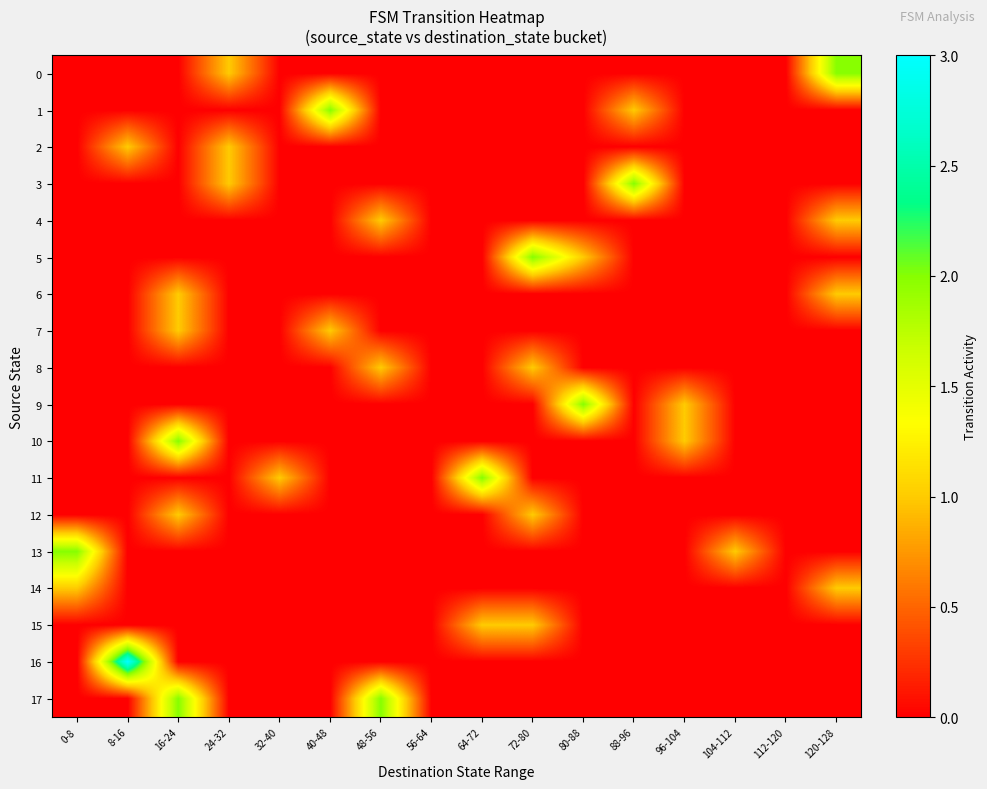

Reading right to left, transcribe all the data shown in this chart.

0: 120-128=2	112-120=0	104-112=0	96-104=0	88-96=0	80-88=0	72-80=0	64-72=0	56-64=0	48-56=0	40-48=0	32-40=0	24-32=1	16-24=0	8-16=0	0-8=0
1: 120-128=0	112-120=0	104-112=0	96-104=0	88-96=1	80-88=0	72-80=0	64-72=0	56-64=0	48-56=0	40-48=2	32-40=0	24-32=0	16-24=0	8-16=0	0-8=0
2: 120-128=0	112-120=0	104-112=0	96-104=0	88-96=0	80-88=0	72-80=0	64-72=0	56-64=0	48-56=0	40-48=0	32-40=0	24-32=1	16-24=0	8-16=1	0-8=0
3: 120-128=0	112-120=0	104-112=0	96-104=0	88-96=2	80-88=0	72-80=0	64-72=0	56-64=0	48-56=0	40-48=0	32-40=0	24-32=1	16-24=0	8-16=0	0-8=0
4: 120-128=1	112-120=0	104-112=0	96-104=0	88-96=0	80-88=0	72-80=0	64-72=0	56-64=0	48-56=1	40-48=0	32-40=0	24-32=0	16-24=0	8-16=0	0-8=0
5: 120-128=0	112-120=0	104-112=0	96-104=0	88-96=0	80-88=1	72-80=2	64-72=0	56-64=0	48-56=0	40-48=0	32-40=0	24-32=0	16-24=0	8-16=0	0-8=0
6: 120-128=1	112-120=0	104-112=0	96-104=0	88-96=0	80-88=0	72-80=0	64-72=0	56-64=0	48-56=0	40-48=0	32-40=0	24-32=0	16-24=1	8-16=0	0-8=0
7: 120-128=0	112-120=0	104-112=0	96-104=0	88-96=0	80-88=0	72-80=0	64-72=0	56-64=0	48-56=0	40-48=1	32-40=0	24-32=0	16-24=1	8-16=0	0-8=0
8: 120-128=0	112-120=0	104-112=0	96-104=0	88-96=0	80-88=0	72-80=1	64-72=0	56-64=0	48-56=1	40-48=0	32-40=0	24-32=0	16-24=0	8-16=0	0-8=0
9: 120-128=0	112-120=0	104-112=0	96-104=1	88-96=0	80-88=2	72-80=0	64-72=0	56-64=0	48-56=0	40-48=0	32-40=0	24-32=0	16-24=0	8-16=0	0-8=0
10: 120-128=0	112-120=0	104-112=0	96-104=1	88-96=0	80-88=0	72-80=0	64-72=0	56-64=0	48-56=0	40-48=0	32-40=0	24-32=0	16-24=2	8-16=0	0-8=0
11: 120-128=0	112-120=0	104-112=0	96-104=0	88-96=0	80-88=0	72-80=0	64-72=2	56-64=0	48-56=0	40-48=0	32-40=1	24-32=0	16-24=0	8-16=0	0-8=0
12: 120-128=0	112-120=0	104-112=0	96-104=0	88-96=0	80-88=0	72-80=1	64-72=0	56-64=0	48-56=0	40-48=0	32-40=0	24-32=0	16-24=1	8-16=0	0-8=0
13: 120-128=0	112-120=0	104-112=1	96-104=0	88-96=0	80-88=0	72-80=0	64-72=0	56-64=0	48-56=0	40-48=0	32-40=0	24-32=0	16-24=0	8-16=0	0-8=2
14: 120-128=1	112-120=0	104-112=0	96-104=0	88-96=0	80-88=0	72-80=0	64-72=0	56-64=0	48-56=0	40-48=0	32-40=0	24-32=0	16-24=0	8-16=0	0-8=1
15: 120-128=0	112-120=0	104-112=0	96-104=0	88-96=0	80-88=0	72-80=1	64-72=1	56-64=0	48-56=0	40-48=0	32-40=0	24-32=0	16-24=0	8-16=0	0-8=0
16: 120-128=0	112-120=0	104-112=0	96-104=0	88-96=0	80-88=0	72-80=0	64-72=0	56-64=0	48-56=0	40-48=0	32-40=0	24-32=0	16-24=0	8-16=3	0-8=0
17: 120-128=0	112-120=0	104-112=0	96-104=0	88-96=0	80-88=0	72-80=0	64-72=0	56-64=0	48-56=2	40-48=0	32-40=0	24-32=0	16-24=2	8-16=0	0-8=0